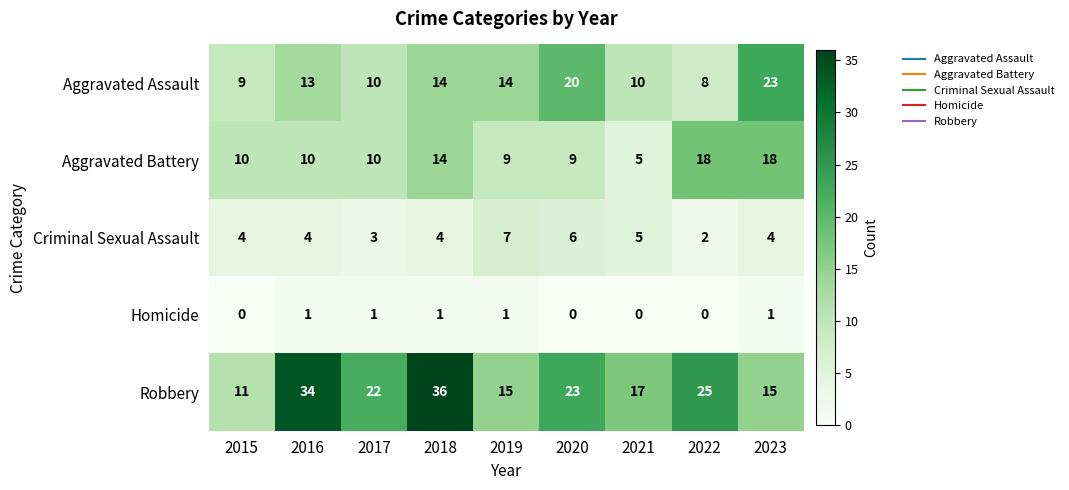

What is the maximum value for Aggravated Assault?

23